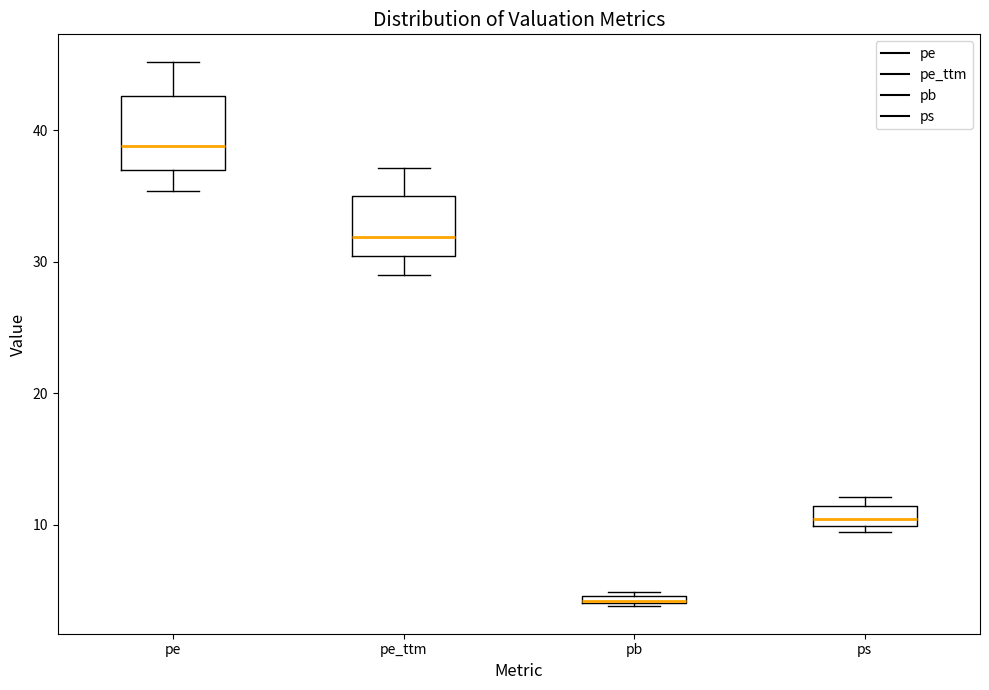

Which box's median line is the lowest?

pb